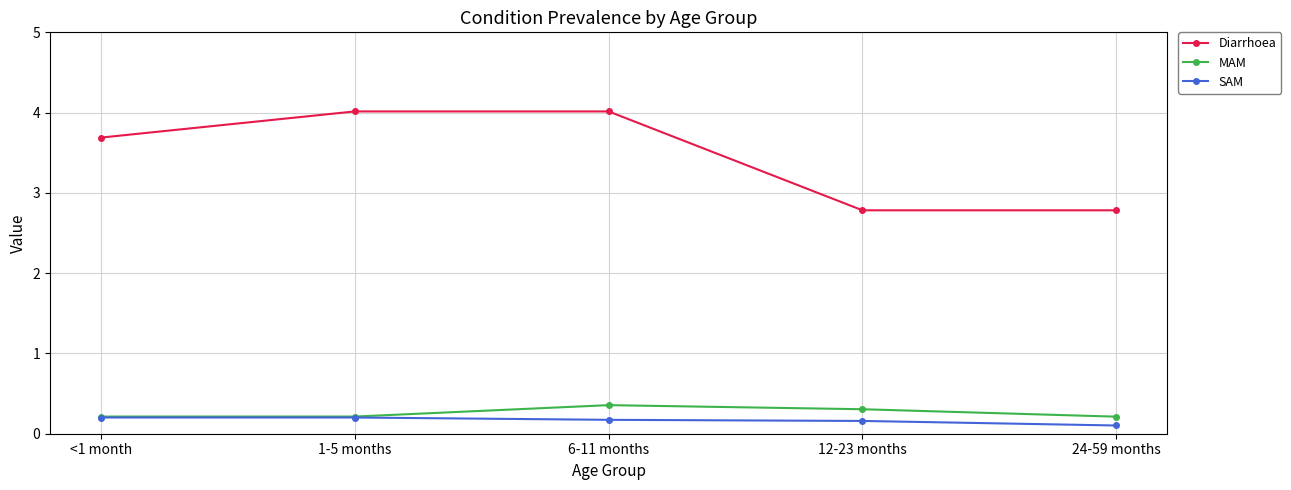

Which category has the lowest value across all series?

24-59 months